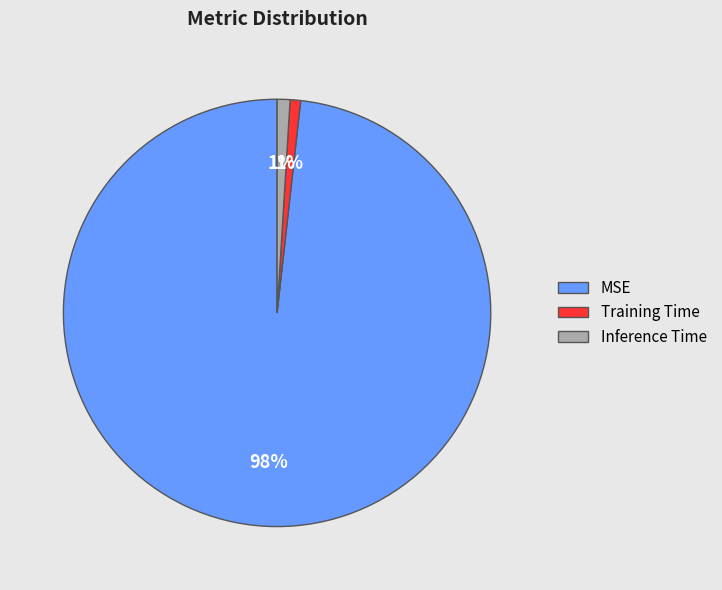

To the nearest percent, what is the average slice percentage?

33%